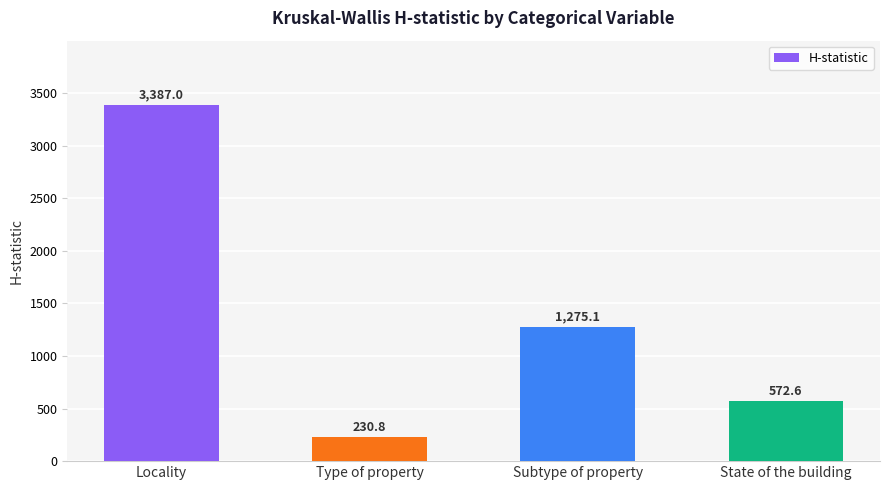

The value at State of the building is 192.2. True or false?

False